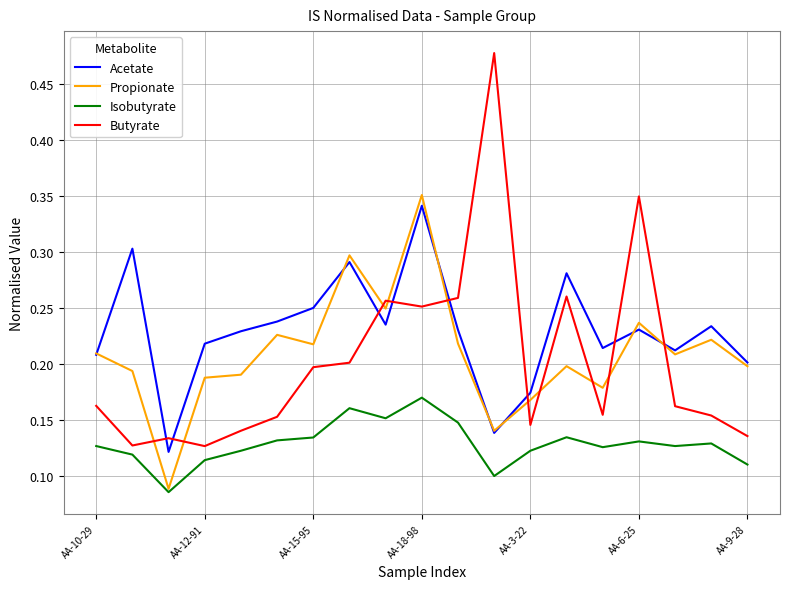

Which series has the largest total across all categories?

Acetate